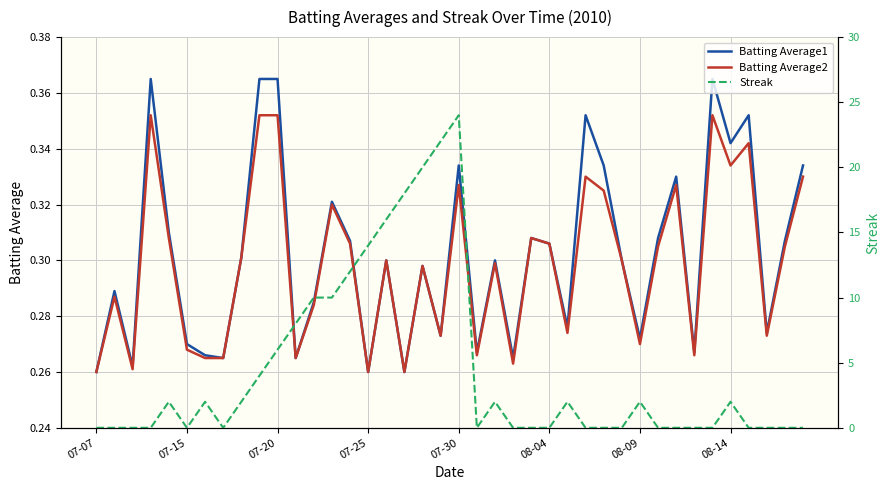

Between 29 and 34, which series saw the biggest shift?

Batting Average1